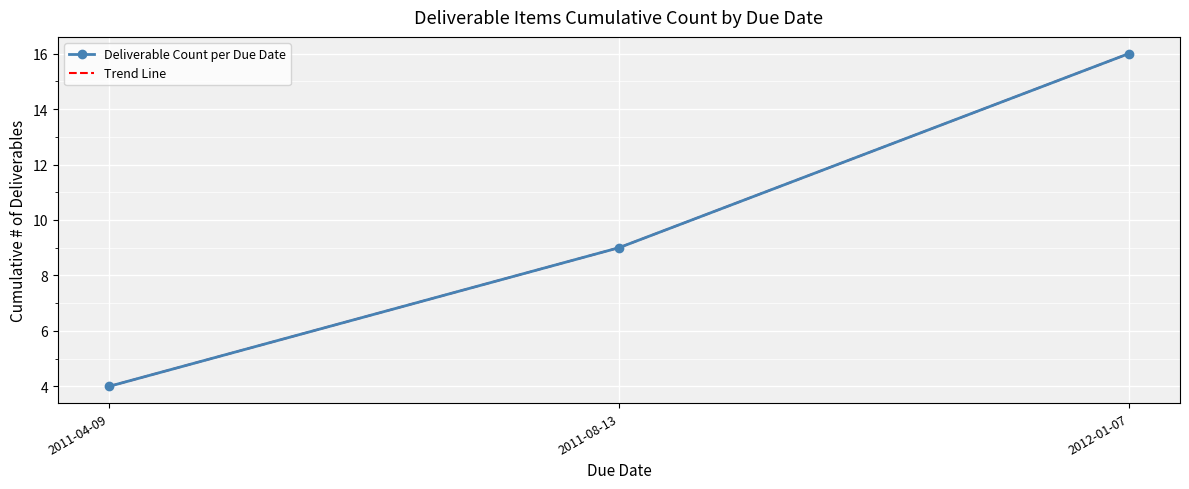

The Deliverable Count per Due Date series shows 4 at 2011-04-09. True or false?

True